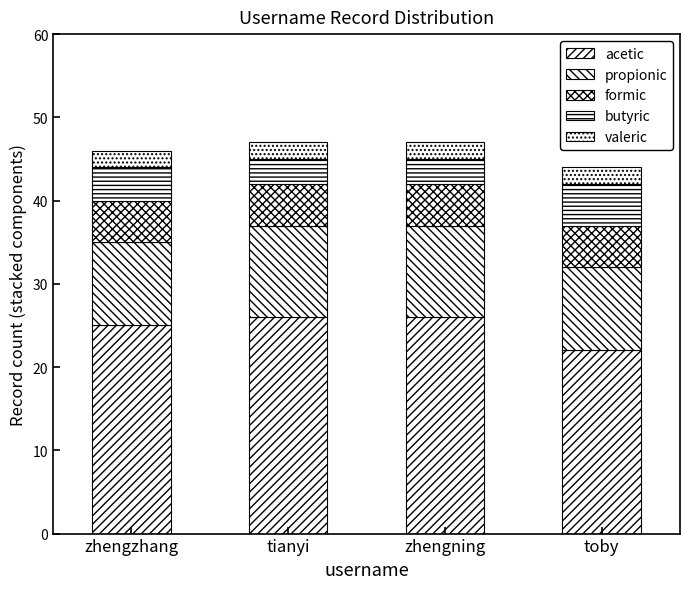

Which has a higher value, toby or tianyi?

tianyi